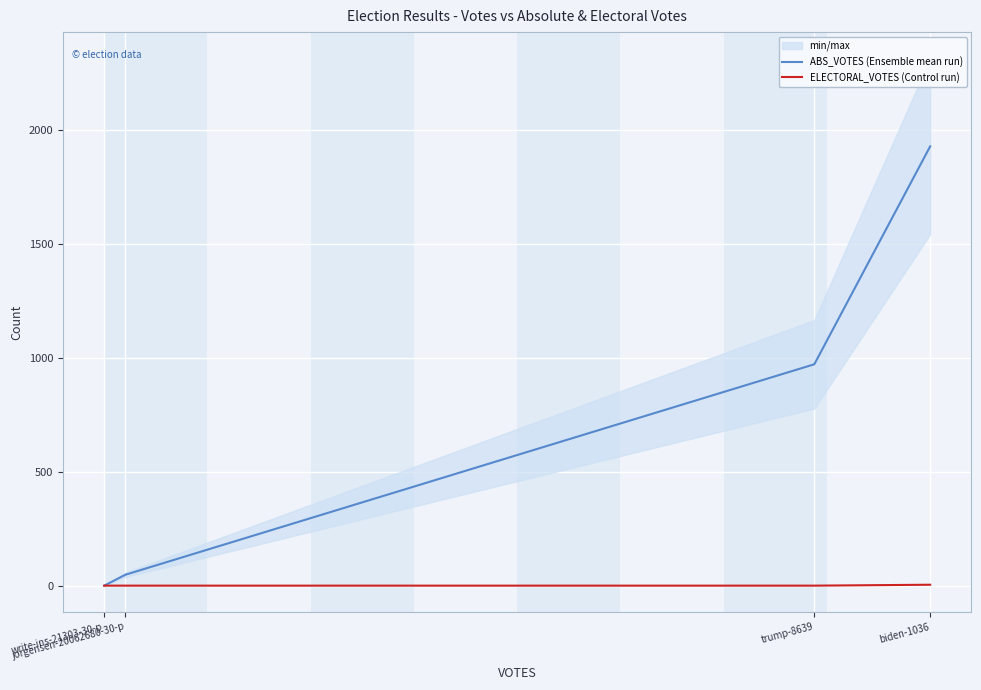

What is the highest value of the ABS_VOTES (Ensemble mean run) series?

1927